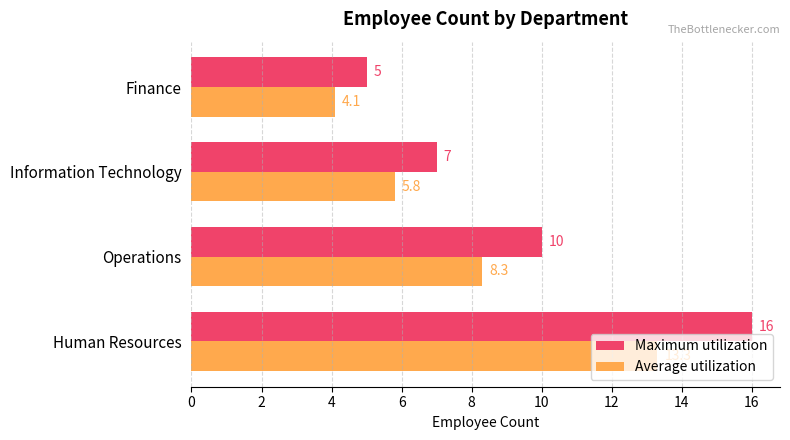

Which series has the largest range (max minus min)?

Maximum utilization